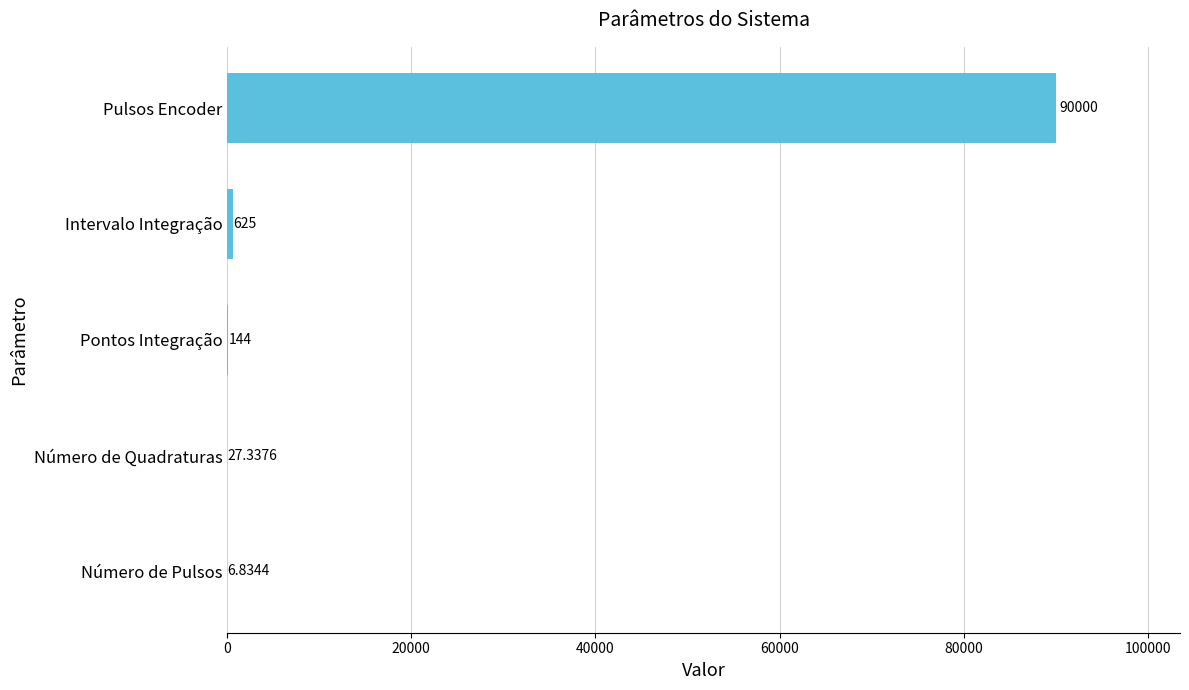

Which label corresponds to the largest value in the chart?

Pulsos Encoder